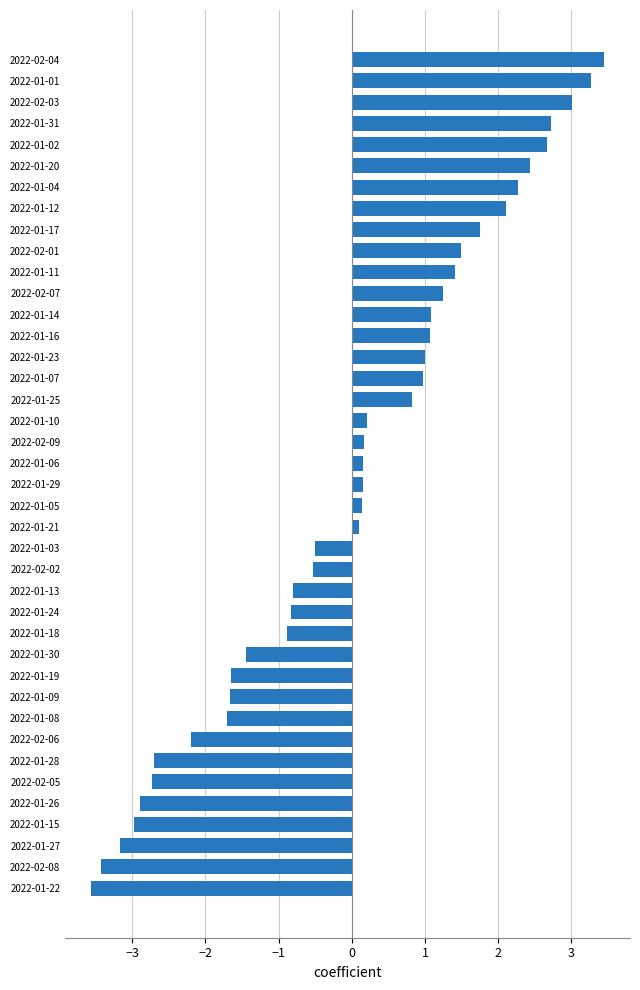

True or false: the data shows 1.8 at 2022-01-17.

True